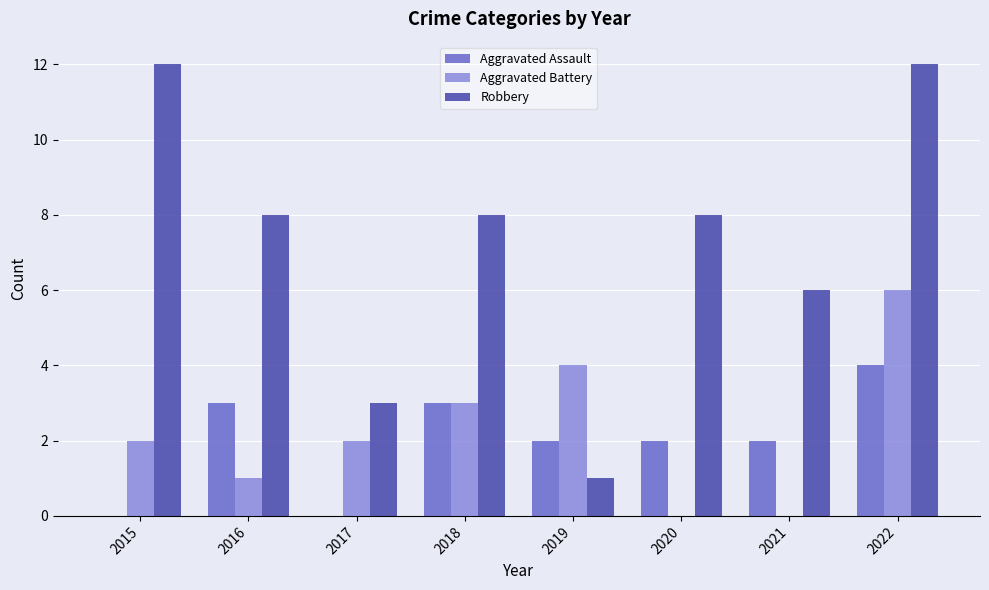

Is the value of Robbery at 2018 greater than the value of Aggravated Assault at 2017?

Yes